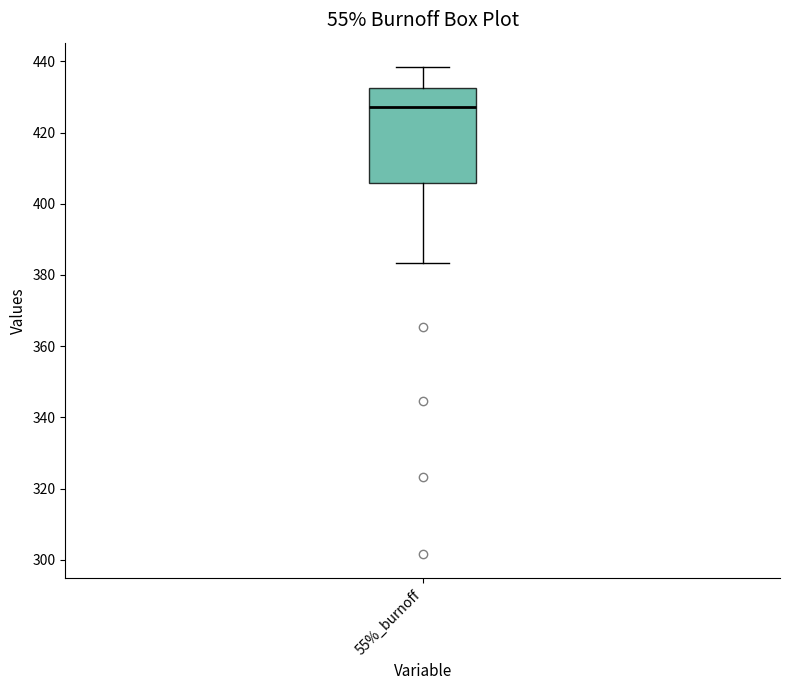

Read this box plot against the y-axis: the position of the median line, the range covered by the box, and the ends of both whiskers. The values are not printed on the chart, so give them approximately, as read against the axis.

median 428, box 406 to 432, whiskers 384 to 438